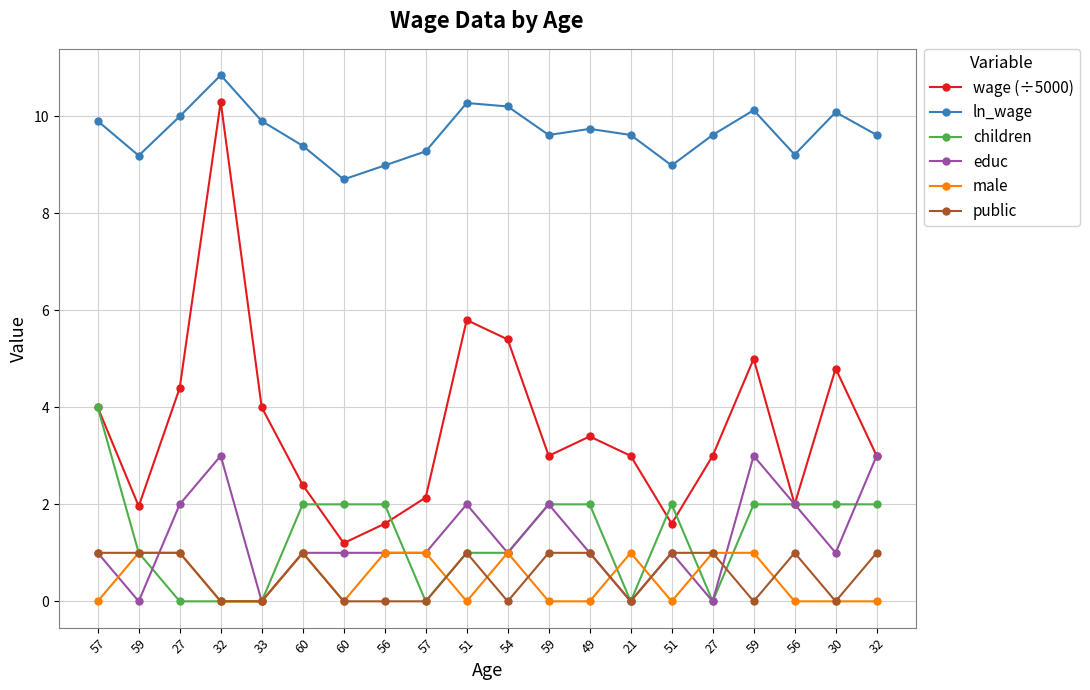

Which category has the lowest value in the wage (÷5000) series?

60